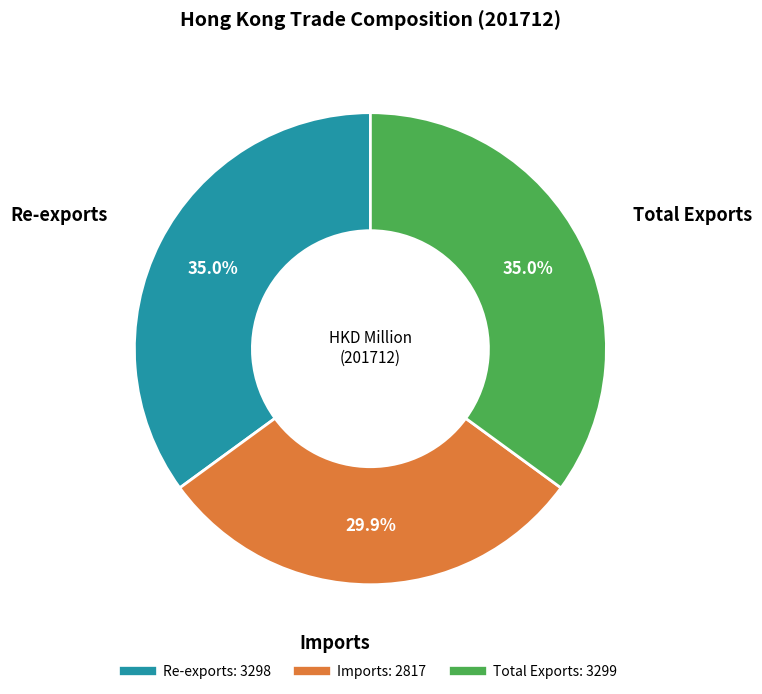

What is the smallest slice in the pie chart?

Imports